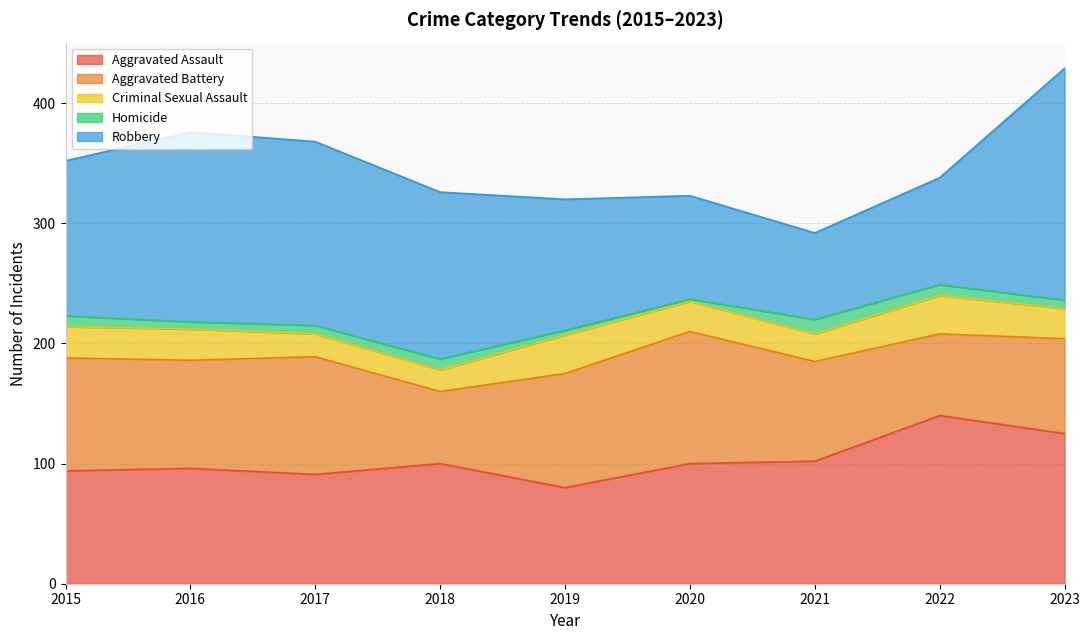

What is the approximate value of Homicide at 2021, to the nearest 10?

10